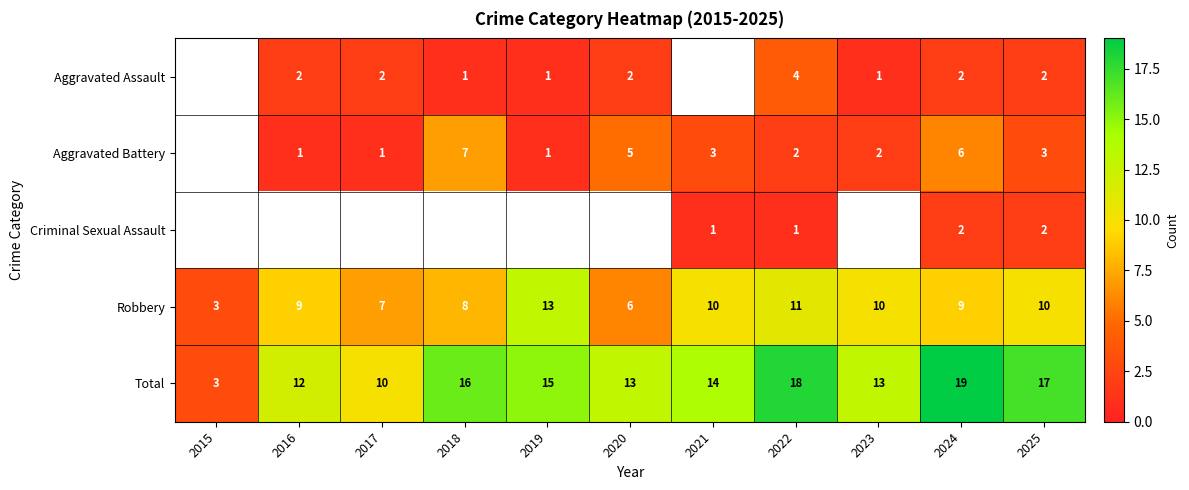

What is the difference between the highest and lowest values at 2024?

17